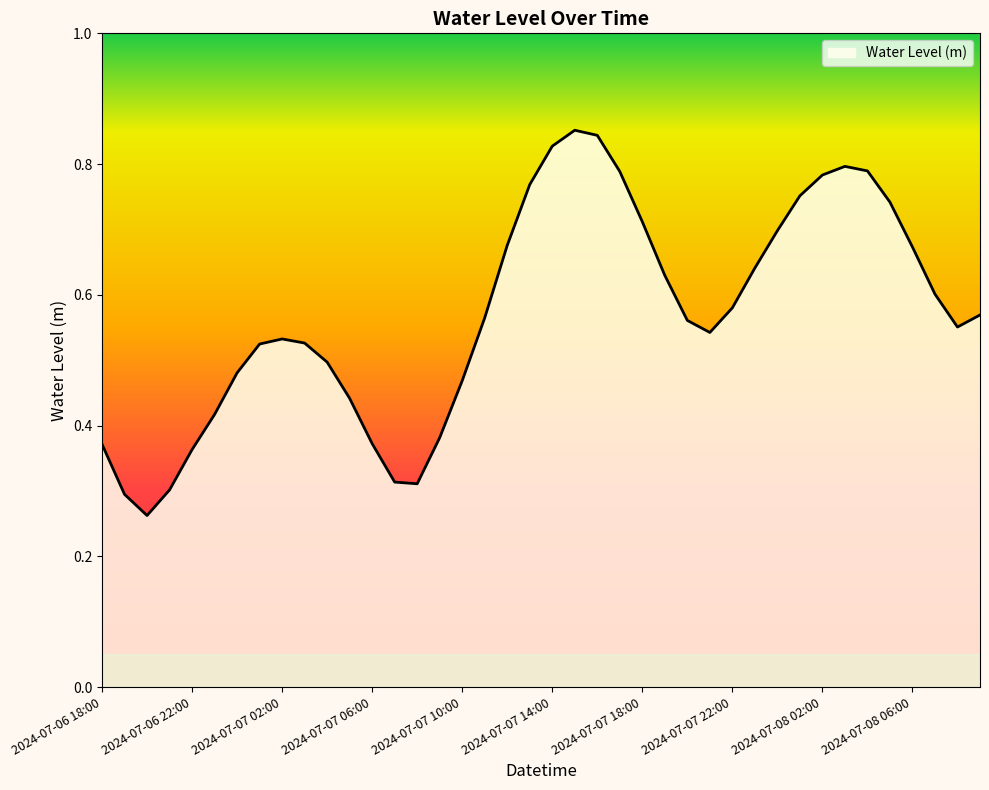

How many lines are shown in the chart?

1